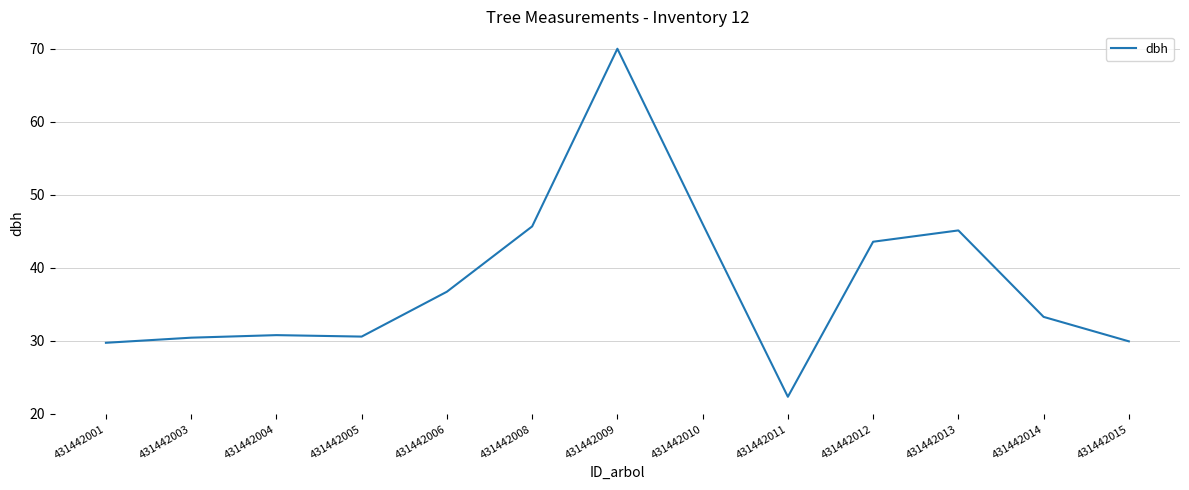

What is the ratio of the value at 431442001 to the value at 431442011?

1.3